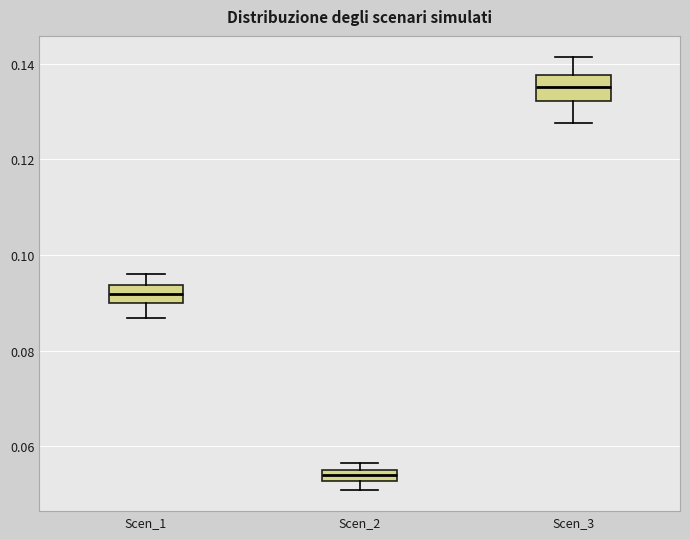

Where does the median line of the box for Scen_3 sit on the y-axis? The values are not printed on the chart, so give them approximately, as read against the axis.

0.136